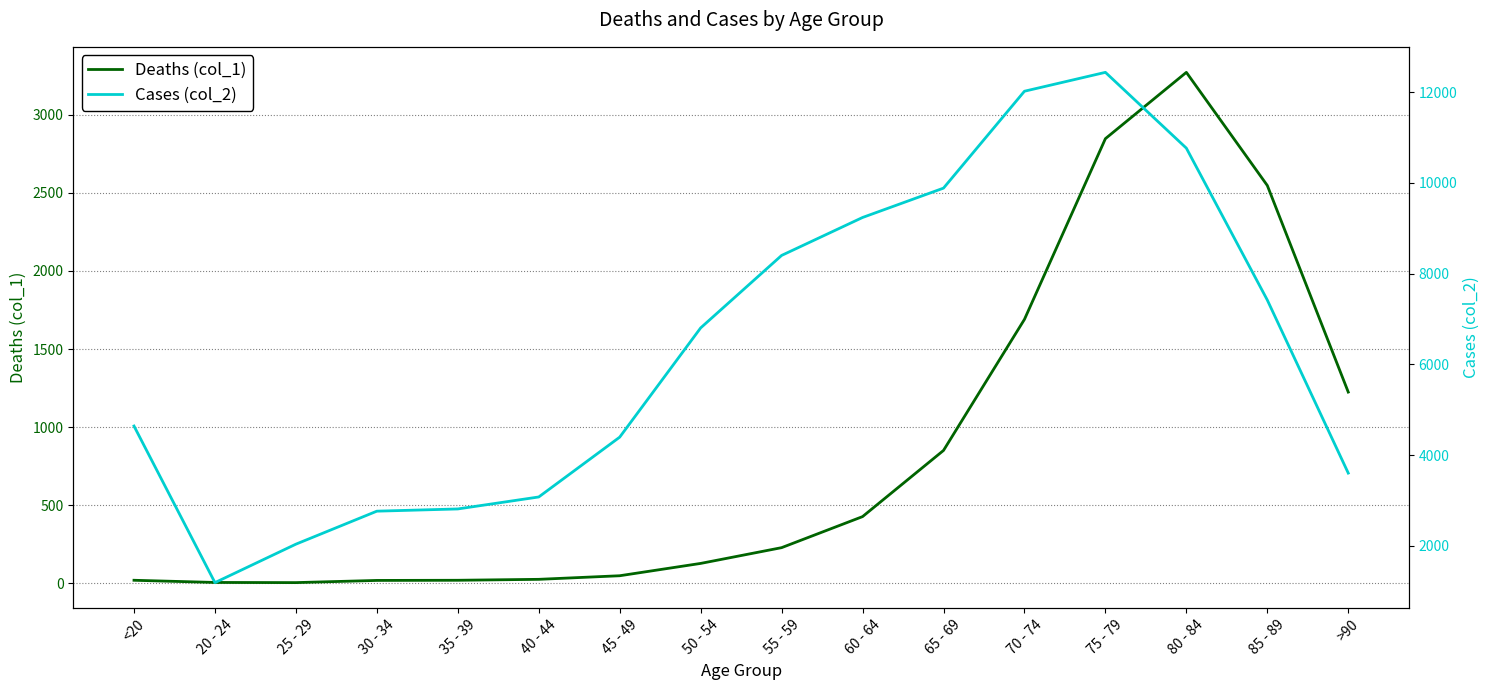

Reading left to right, extract all data points from this chart.

Deaths (col_1): 18	4	3	17	18	24	47	126	227	426	850	1690	2848	3273	2548	1224
Cases (col_2): 4641	1191	2038	2765	2814	3078	4396	6803	8400	9236	9883	12018	12434	10764	7417	3604